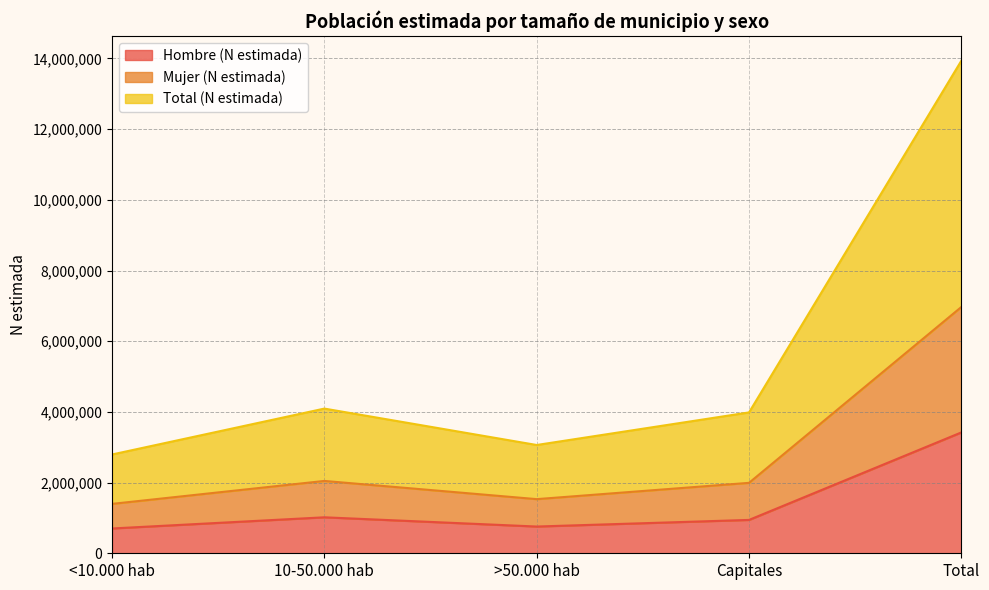

How many series are shown in this chart?

3